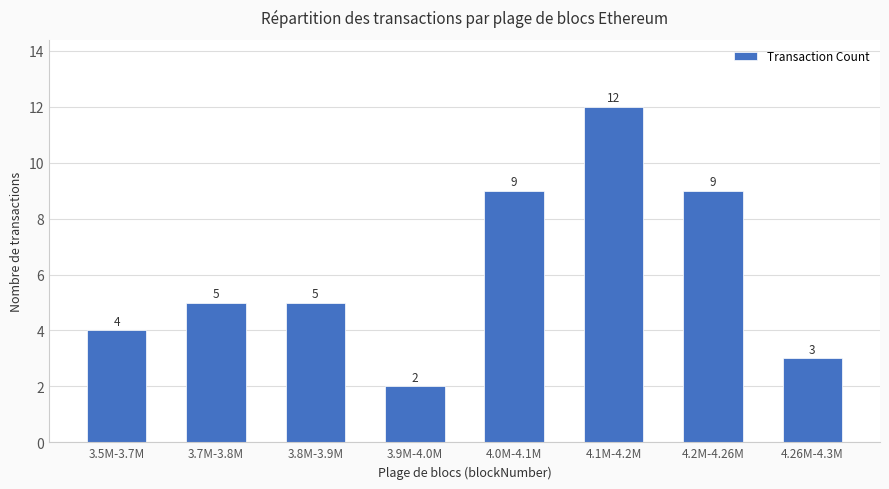

How many bars are there in total?

8